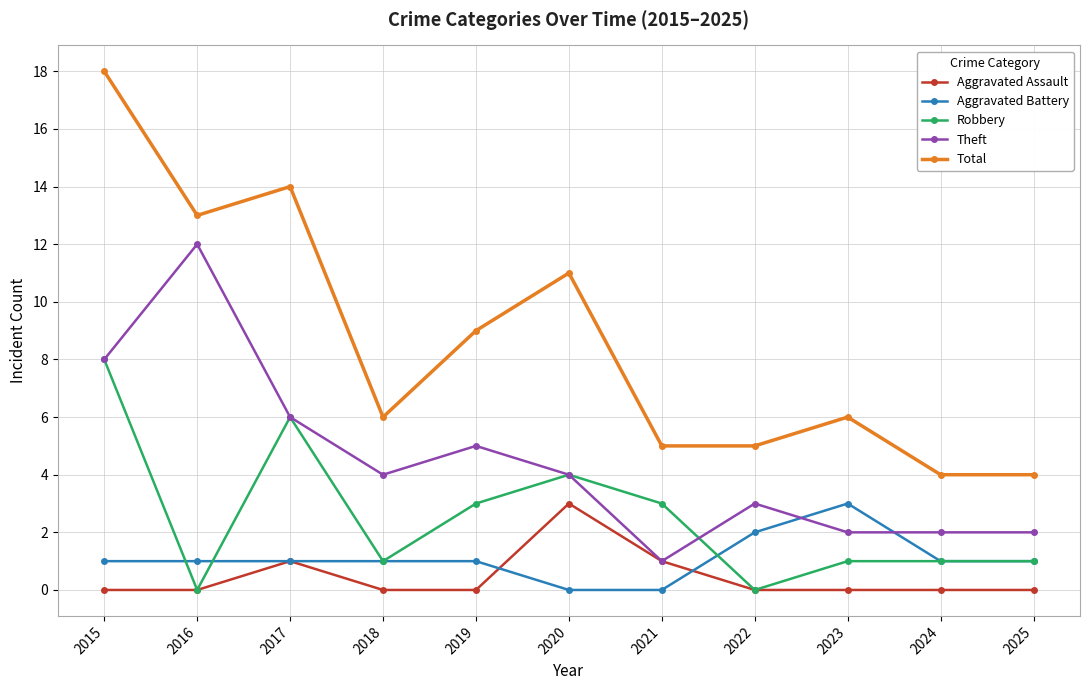

True or false: Aggravated Battery and Theft cross at least once.

True